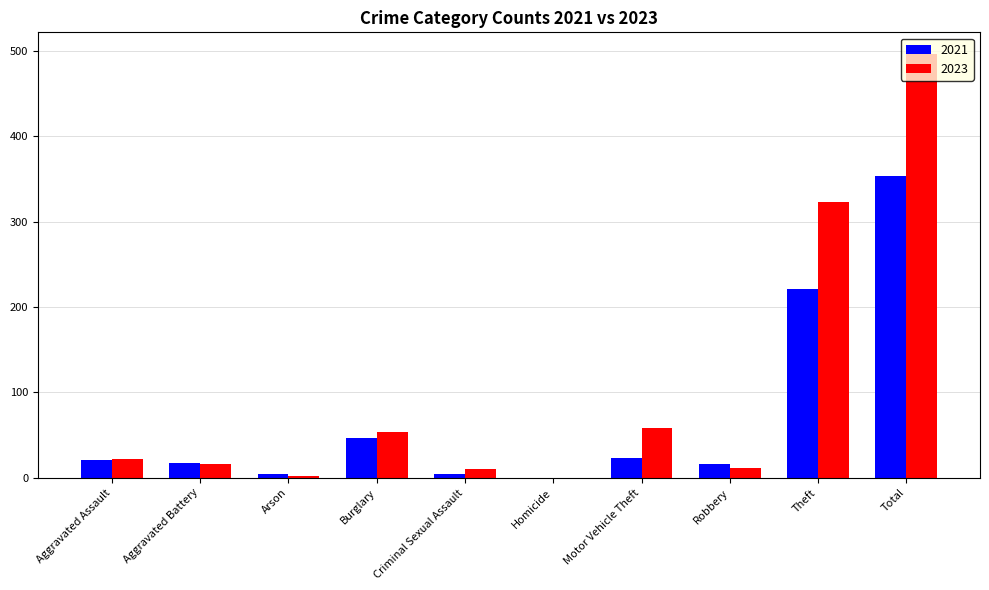

Are the bars horizontal?

No